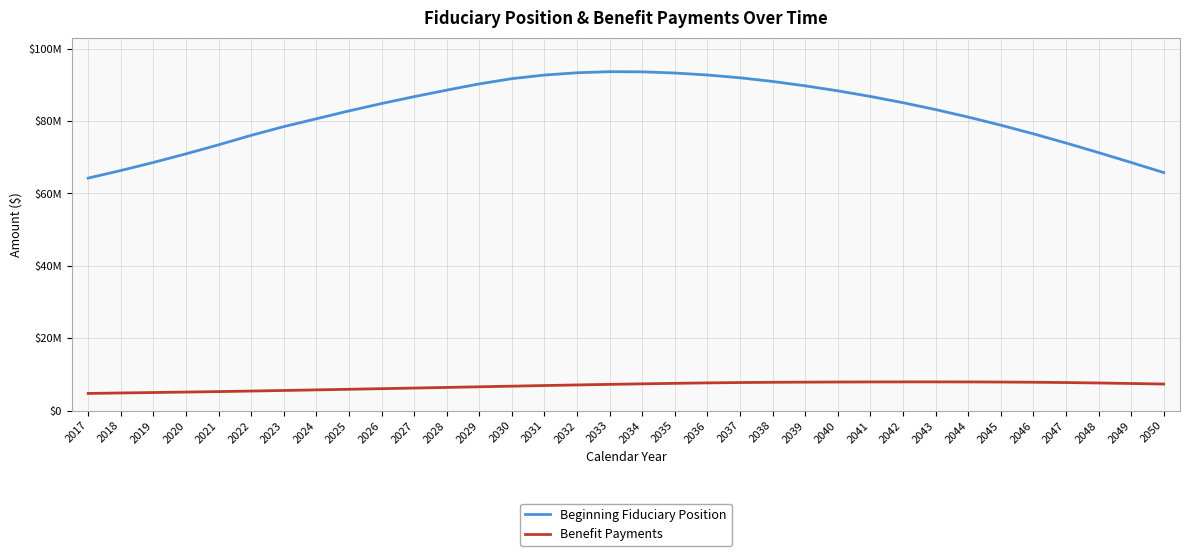

What are all the series names shown in the legend?

Beginning Fiduciary Position, Benefit Payments